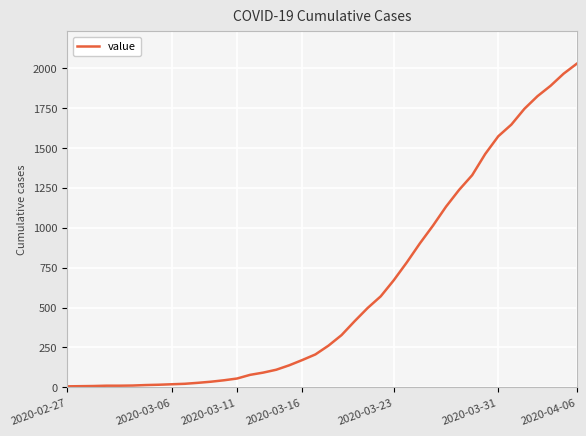

What is the sum of all values?

24347